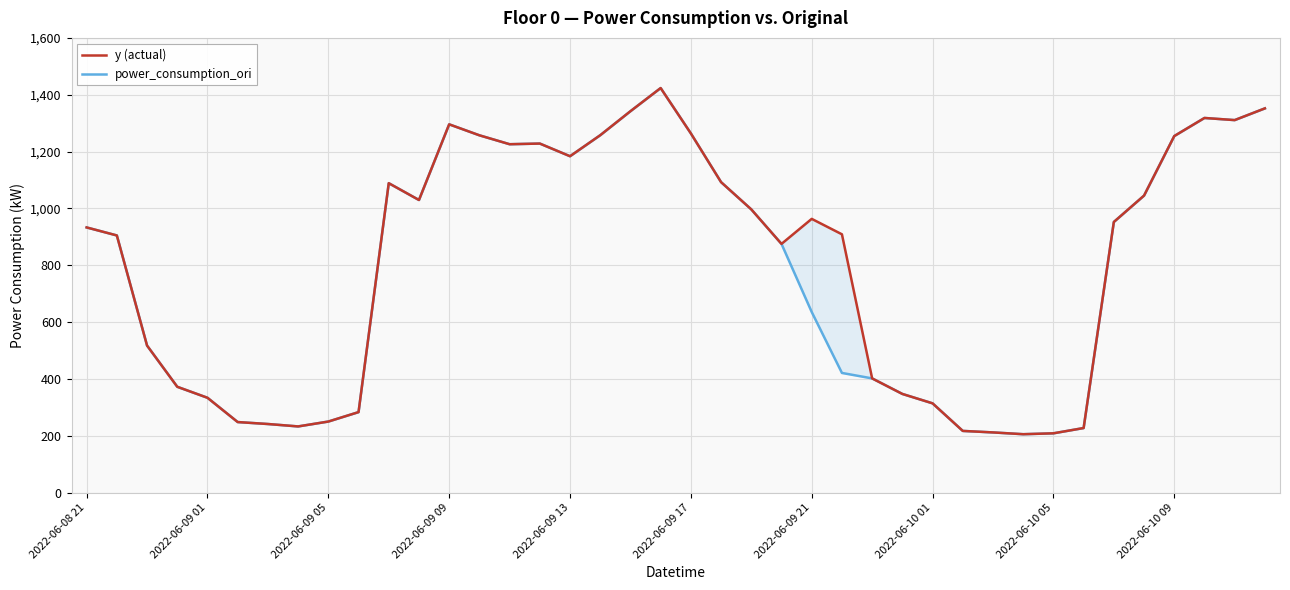

How many values in the power_consumption_ori series exceed 932?

20